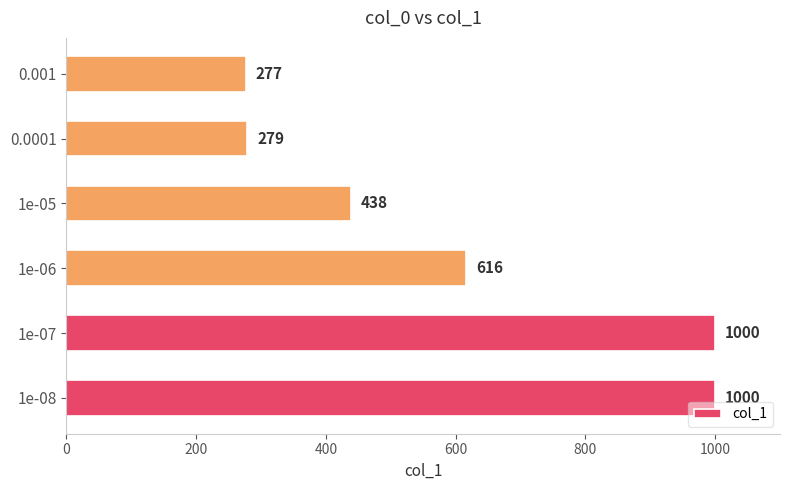

How many bars are there in total?

6